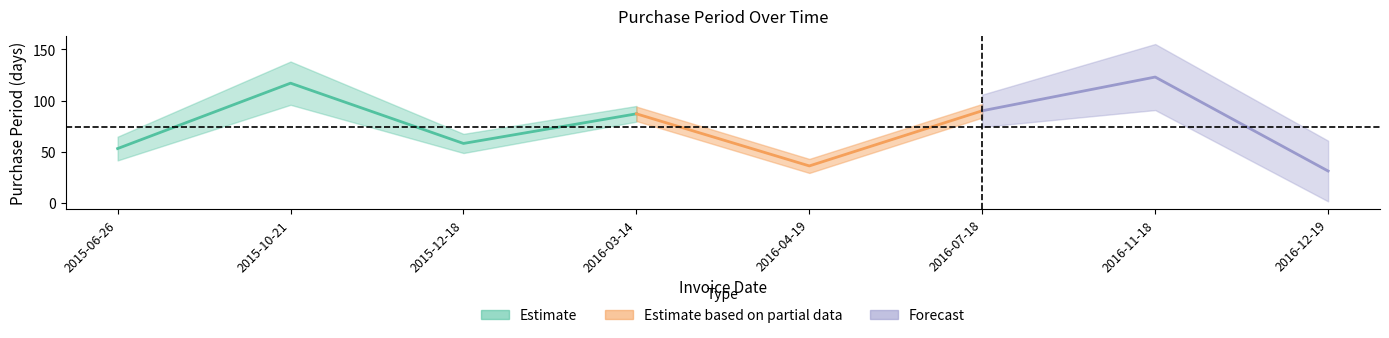

At which label does the data first exceed 87?

2015-10-21